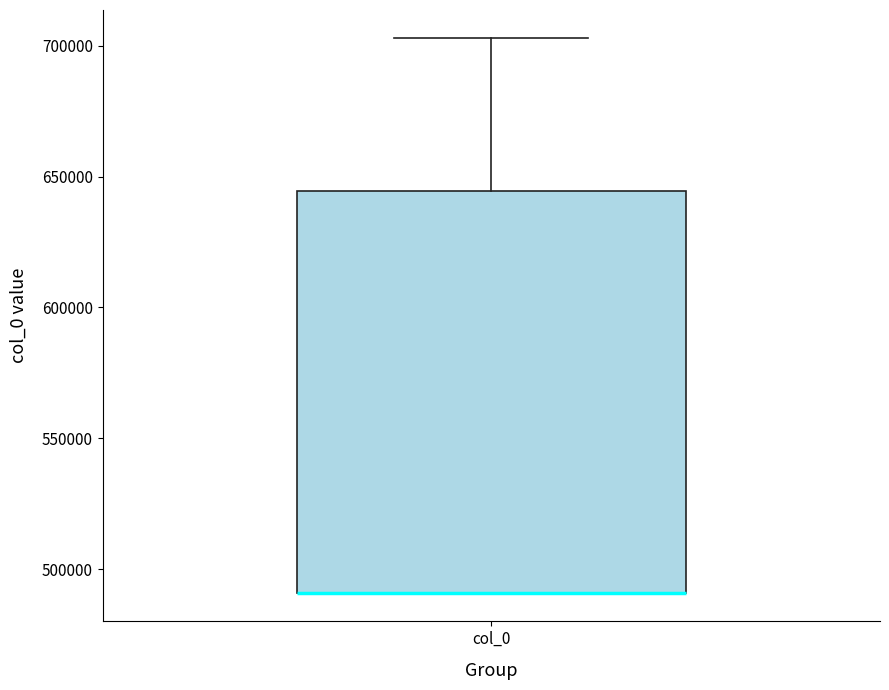

Transcribe this box plot: give where the median line is, the range the box spans, and where the two whiskers end, as read against the y-axis. The values are not printed on the chart, so give them approximately, as read against the axis.

median 490000 (drawn on the box's lower edge), box 490000 to 645000, whiskers 490000 to 705000